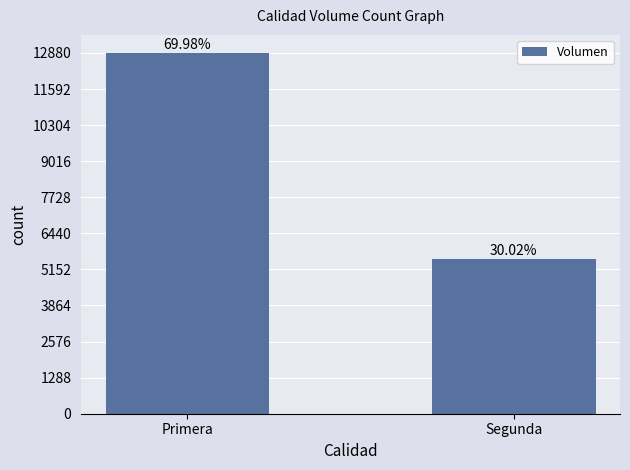

Approximately how many times larger is the value at Primera compared to Segunda?

2.3